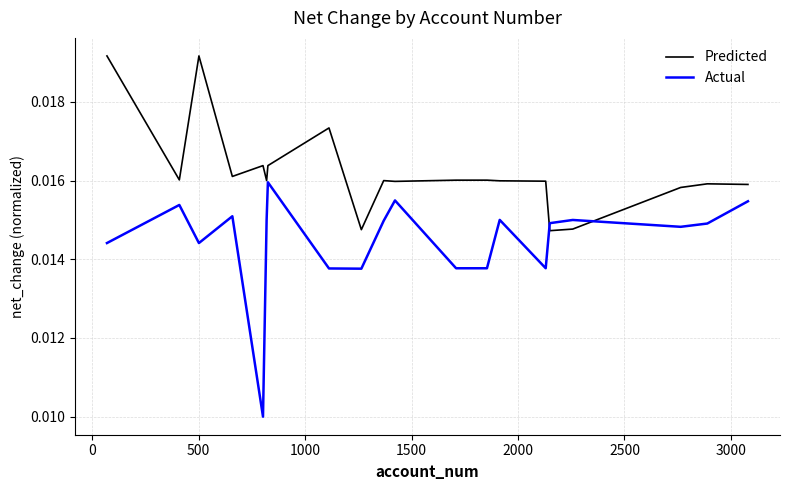

True or false: Predicted and Actual cross at least once.

True